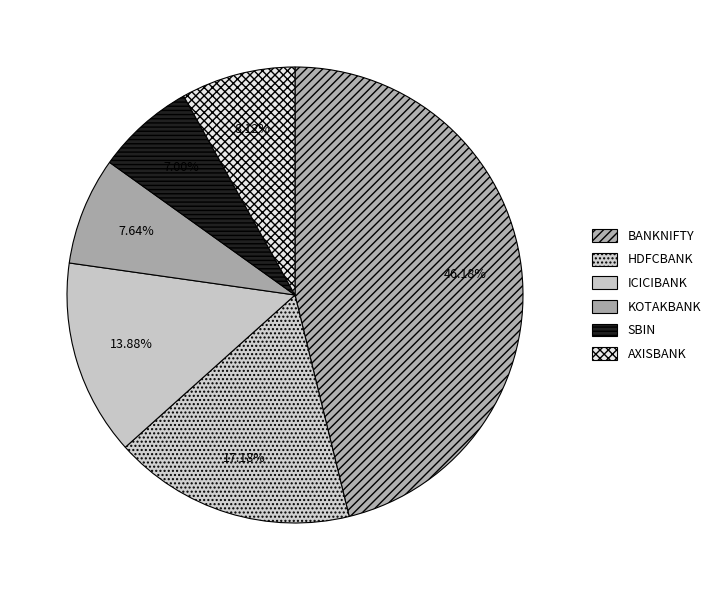

What percentage do BANKNIFTY and HDFCBANK together represent?

63.4%